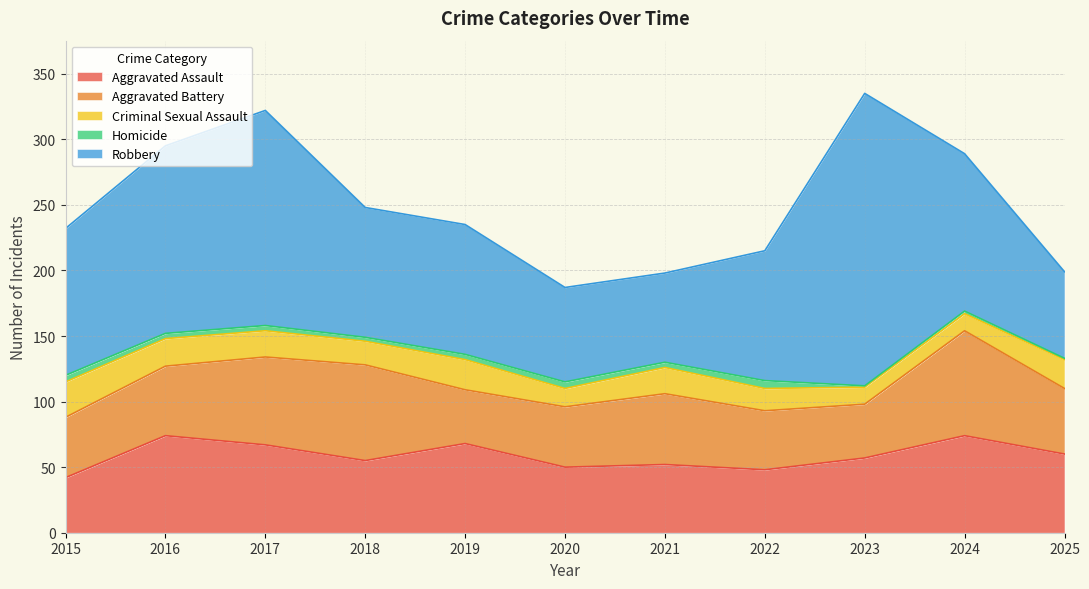

At how many categories does at least one series exceed 185?

1